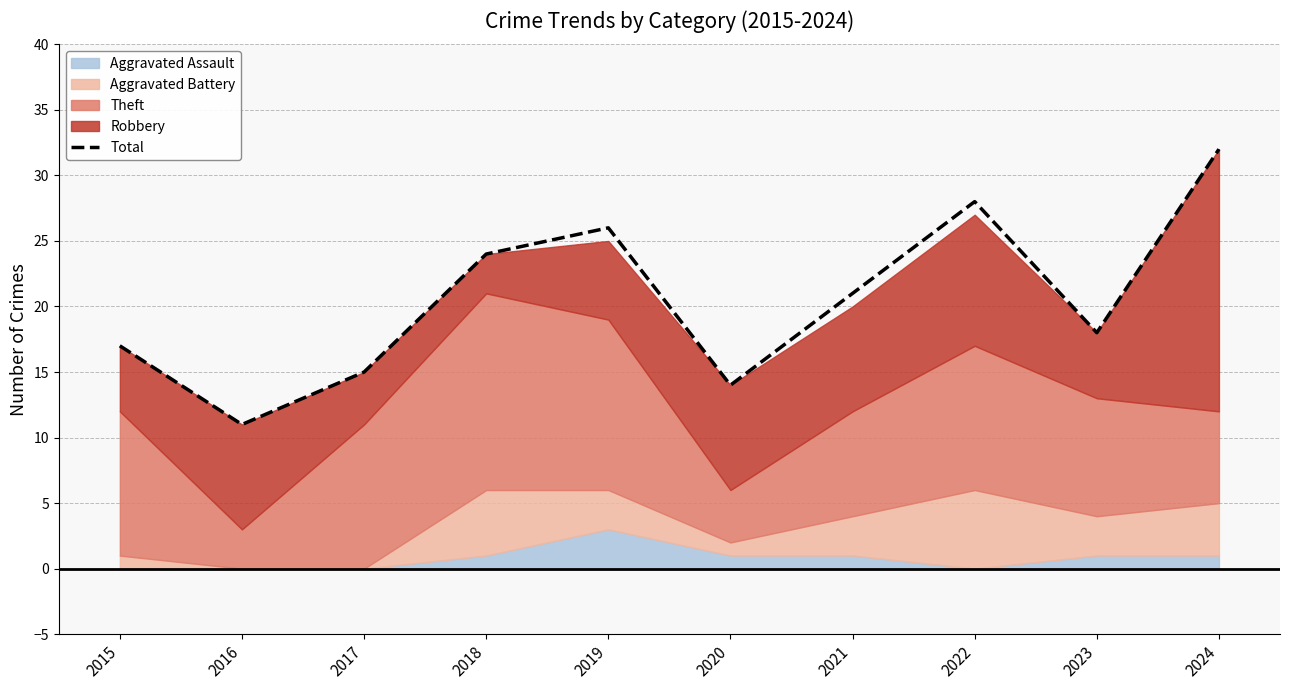

Which label corresponds to the largest value in the chart?

2024